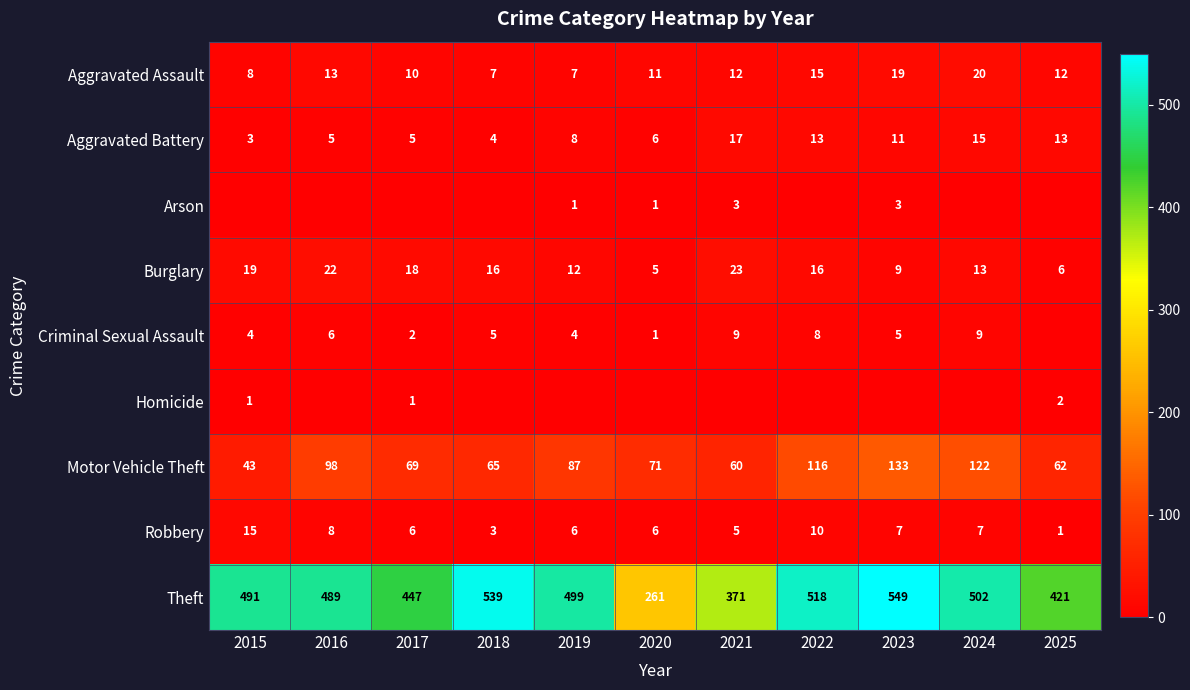

Which category has the highest value in the Motor Vehicle Theft series?

2023